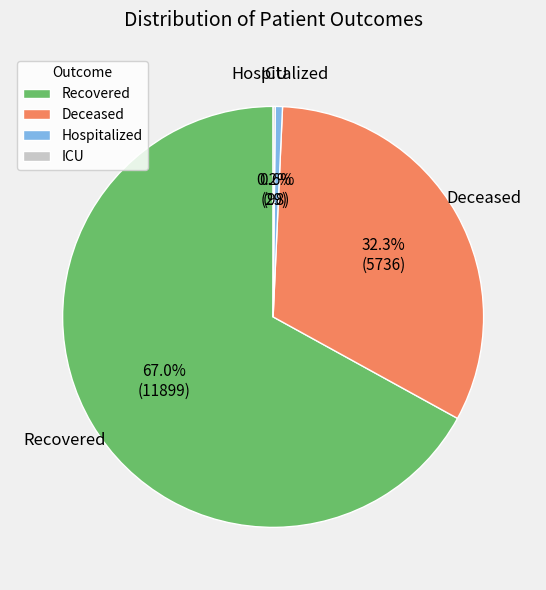

Is there any slice that represents more than half of the pie?

Yes